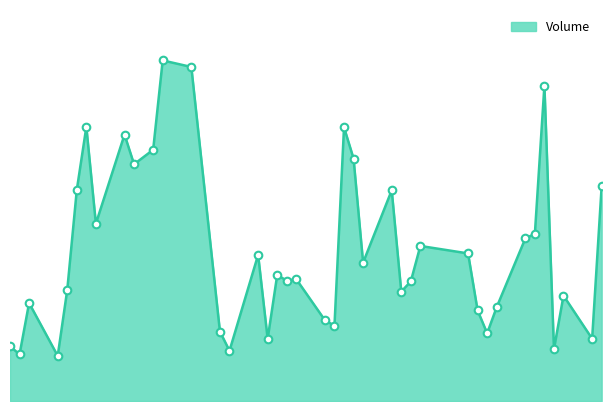

Between 2020-01-30 and 2020-01-21, which is larger?

2020-01-21